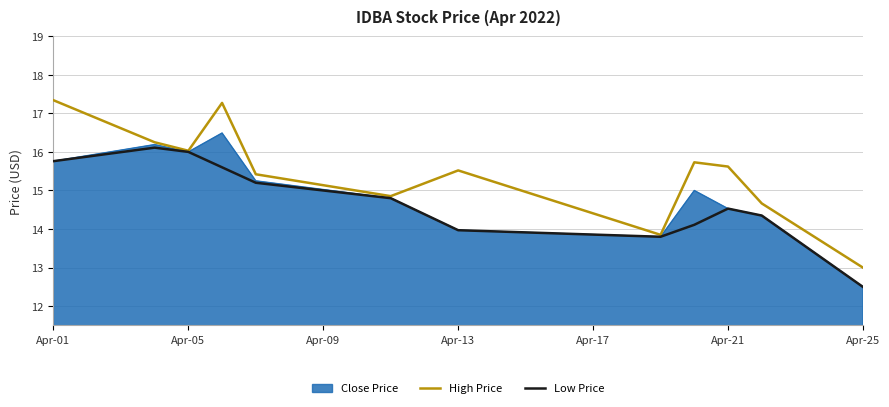

Does the chart display data point markers on the line(s)?

No